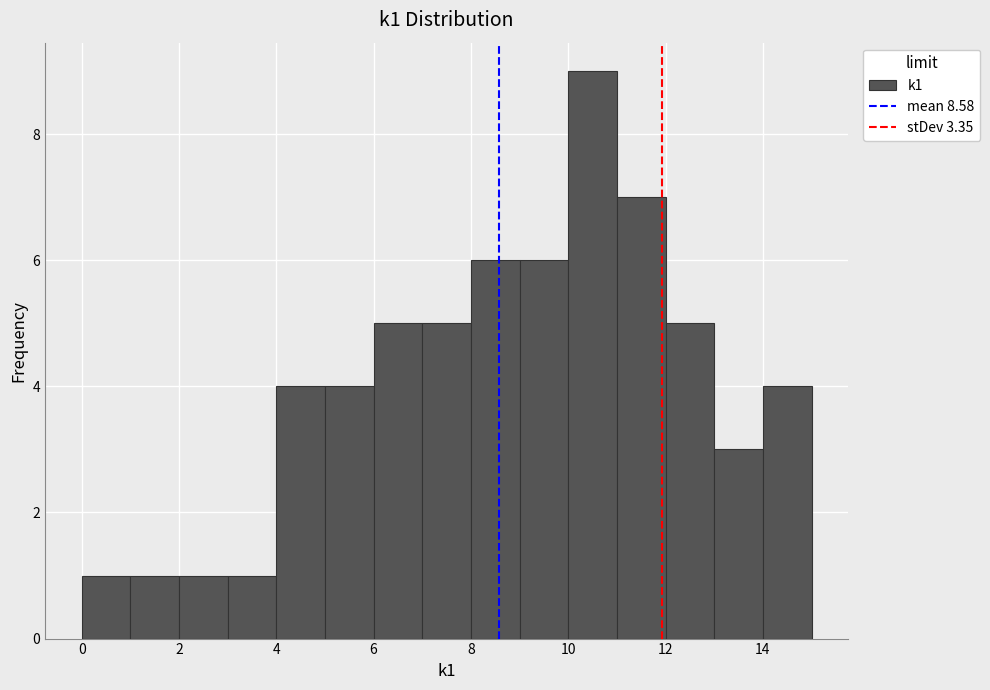

Reading left to right, transcribe this chart: for each bar, give the range it covers on the x-axis and its height. The values are not printed on the chart, so give them approximately, as read against the axis.

0 to 1: 1
1 to 2: 1
2 to 3: 1
3 to 4: 1
4 to 5: 4
5 to 6: 4
6 to 7: 5
7 to 8: 5
8 to 9: 6
9 to 10: 6
10 to 11: 9
11 to 12: 7
12 to 13: 5
13 to 14: 3
14 to 15: 4